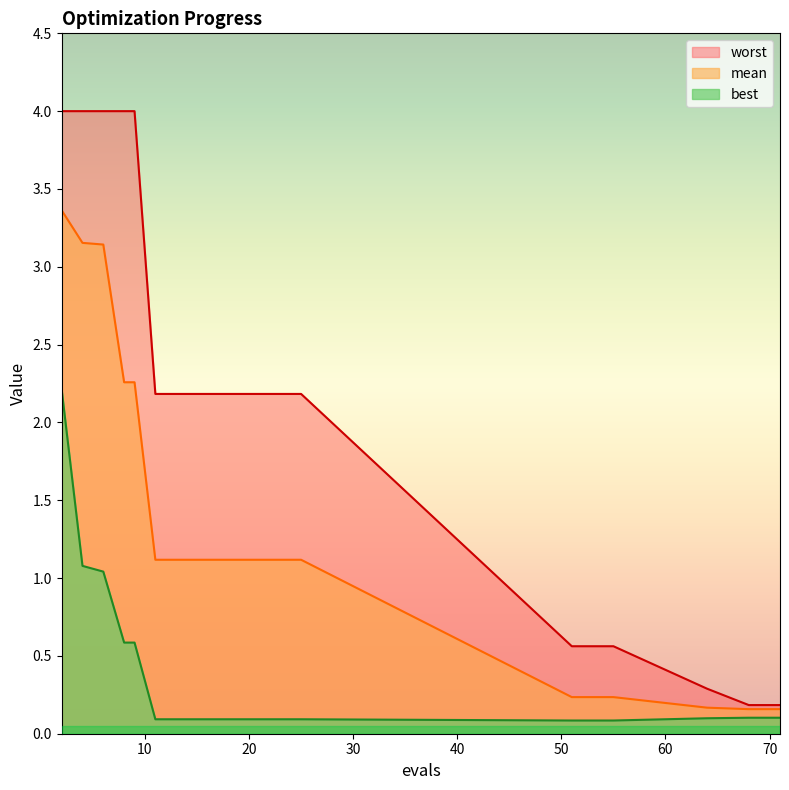

What is the difference between the second highest and second lowest values in the mean series?

3.0